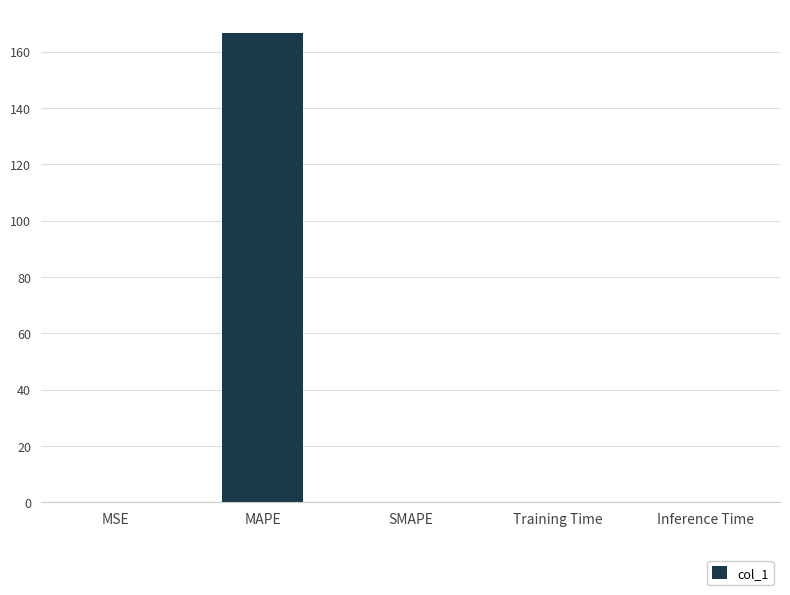

The chart shows a value of 0.0 at SMAPE. True or false?

True